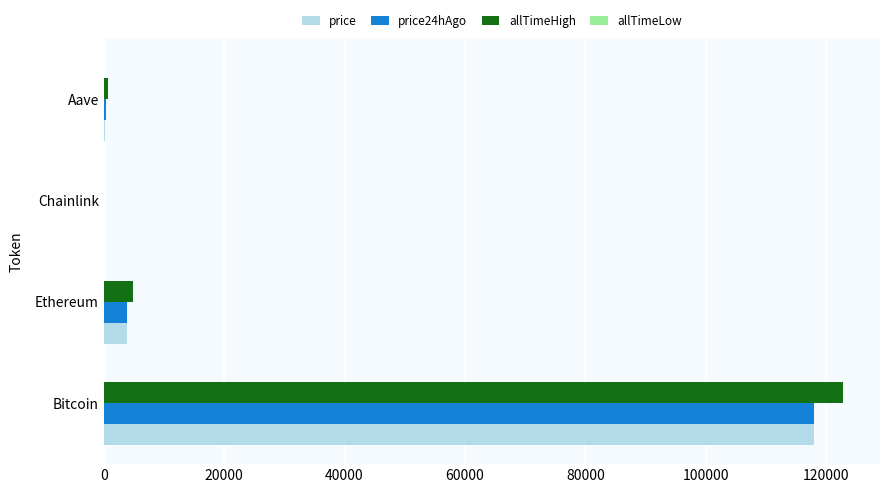

What is the maximum value for price?

118072.0